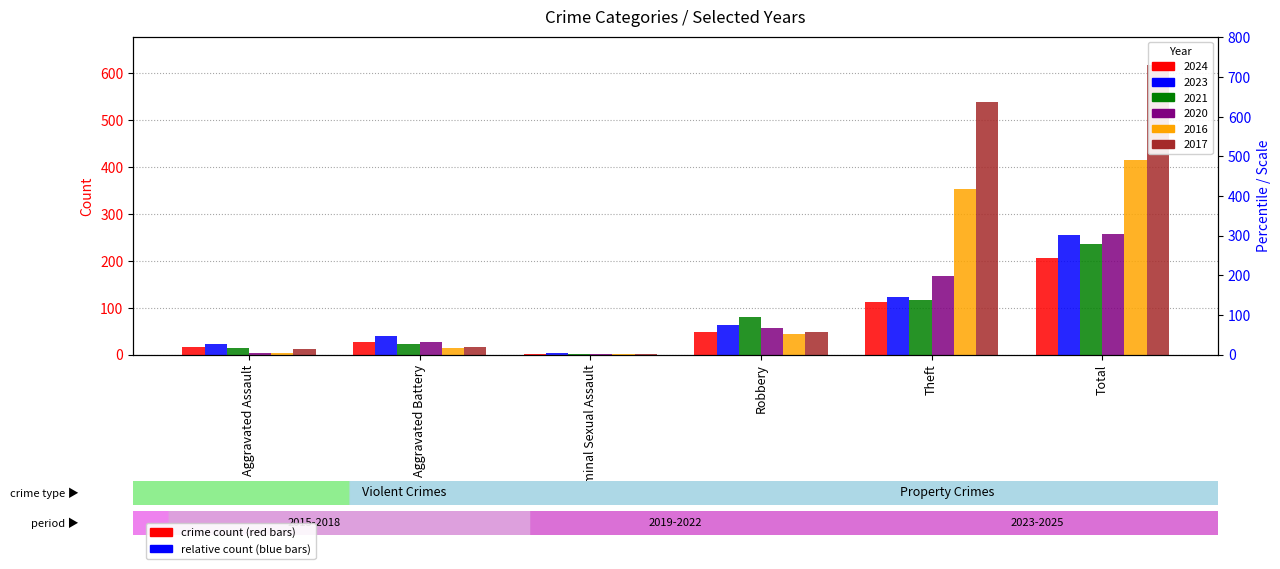

What is the total value across all series at Robbery?

342